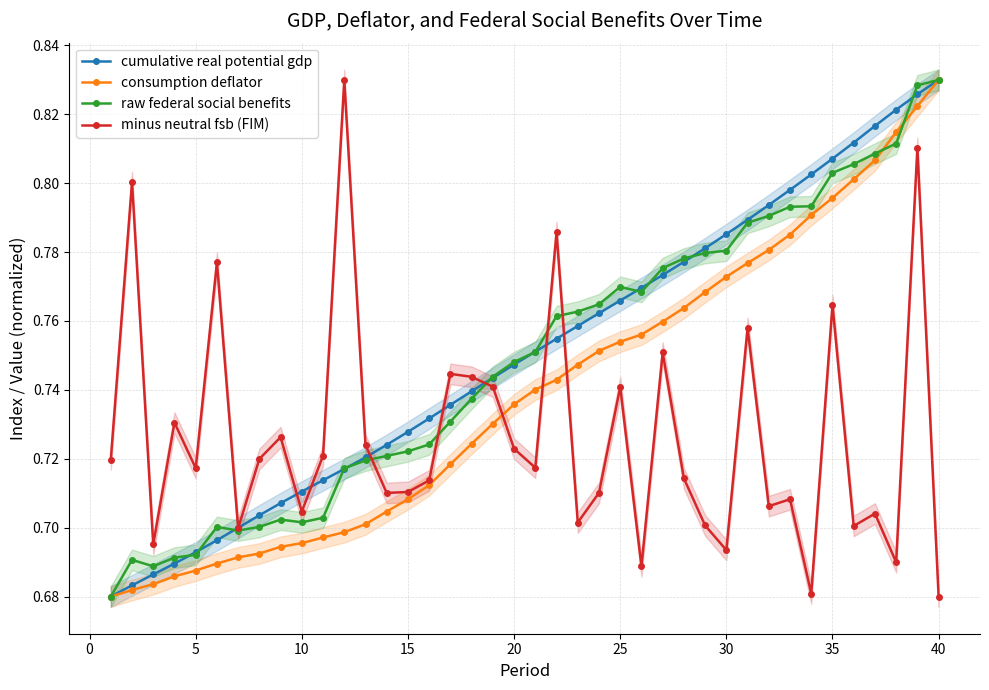

True or false: minus neutral fsb (FIM) has a value of 0.9 at 40.

False